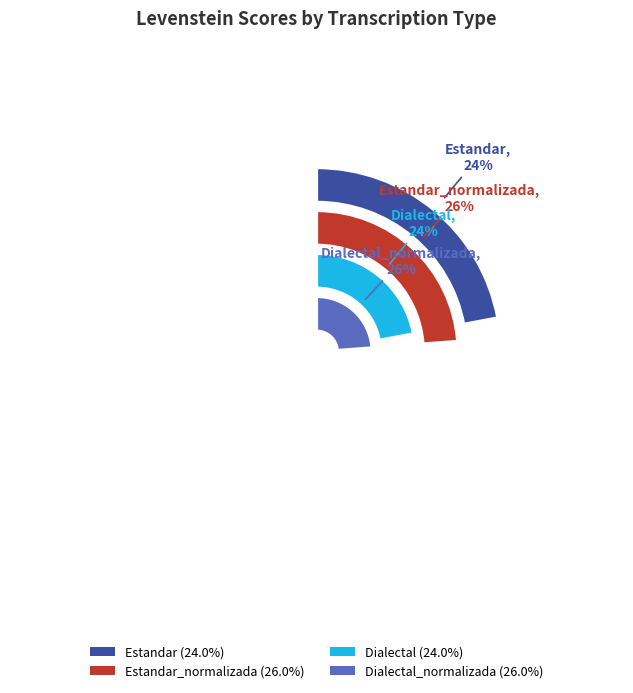

Is there any slice that represents more than half of the pie?

No